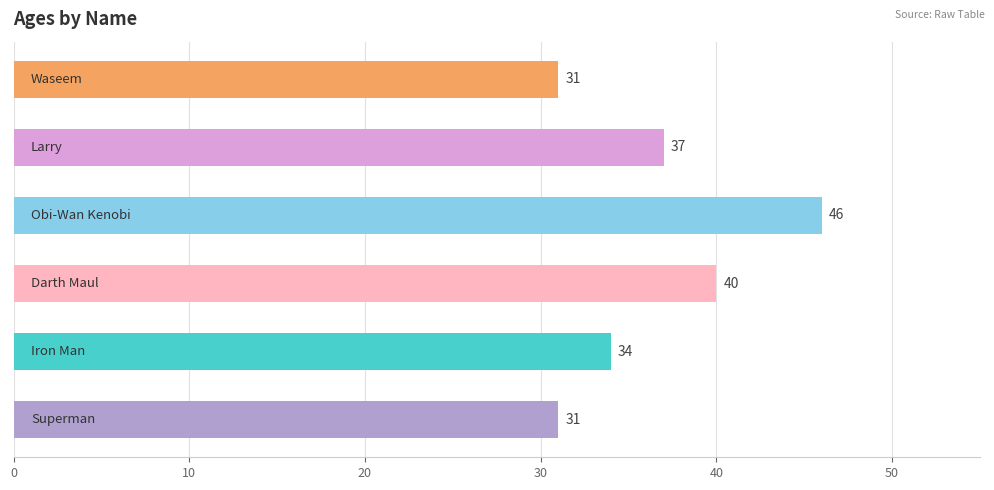

What is the value of the 4th bar from the top?

40